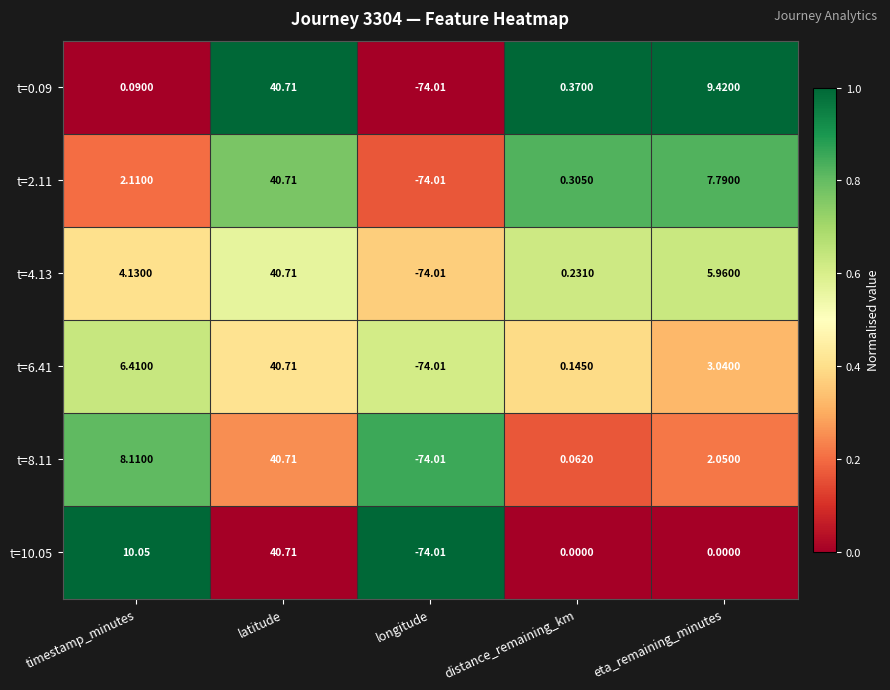

List the labels in order of t=6.41 value, largest first.

latitude, timestamp_minutes, eta_remaining_minutes, distance_remaining_km, longitude